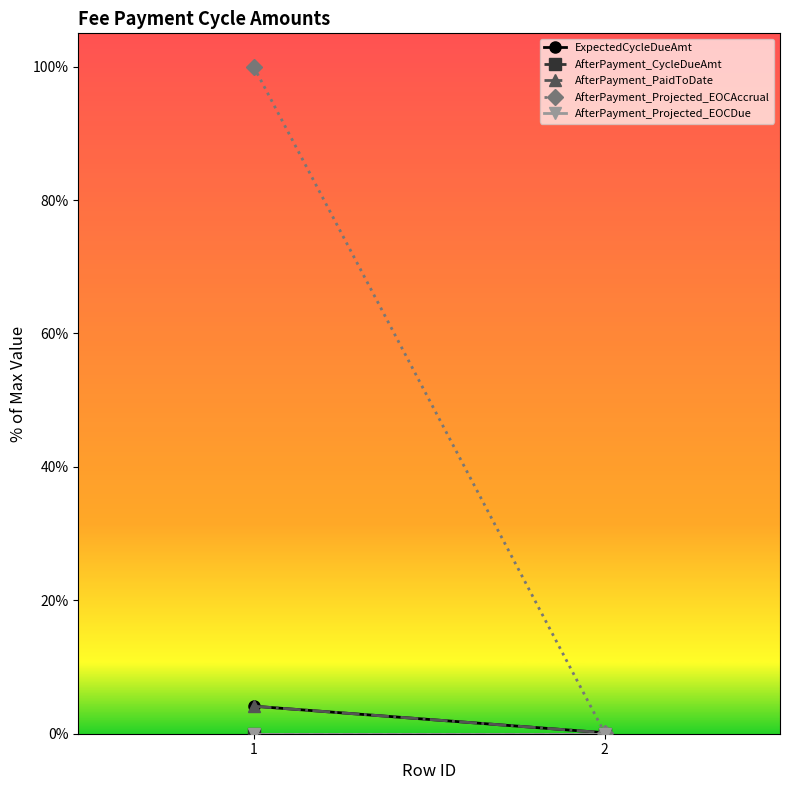

At which category does the chart reach its peak across all series?

1